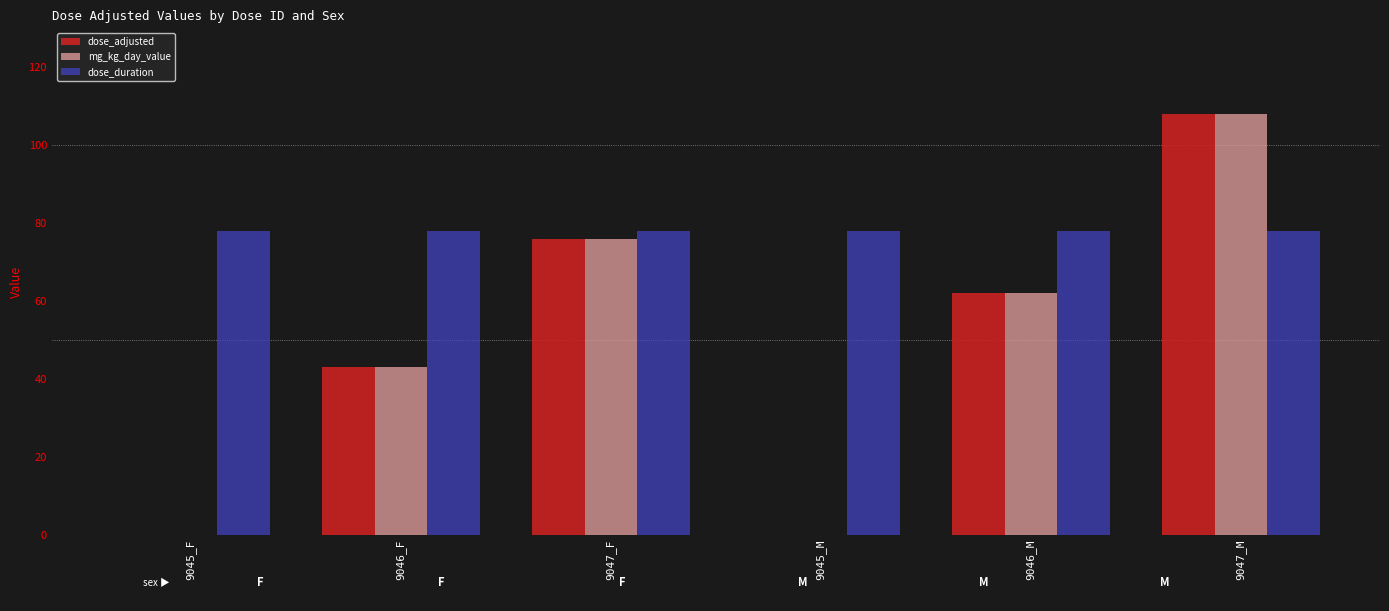

How many distinct data groups are displayed?

3